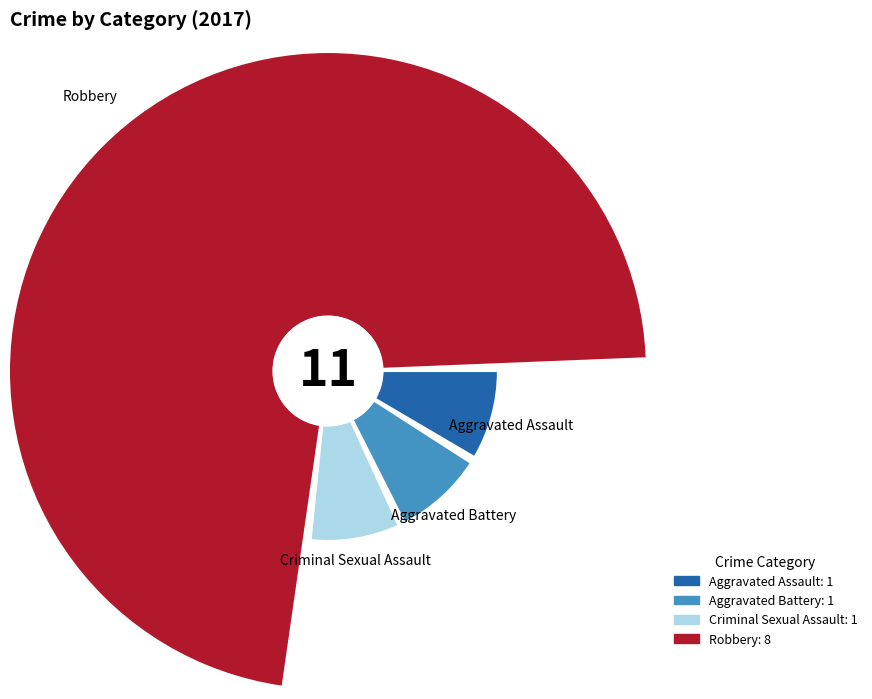

Rank the categories by value from lowest to highest.

Aggravated Assault, Aggravated Battery, Criminal Sexual Assault, Robbery